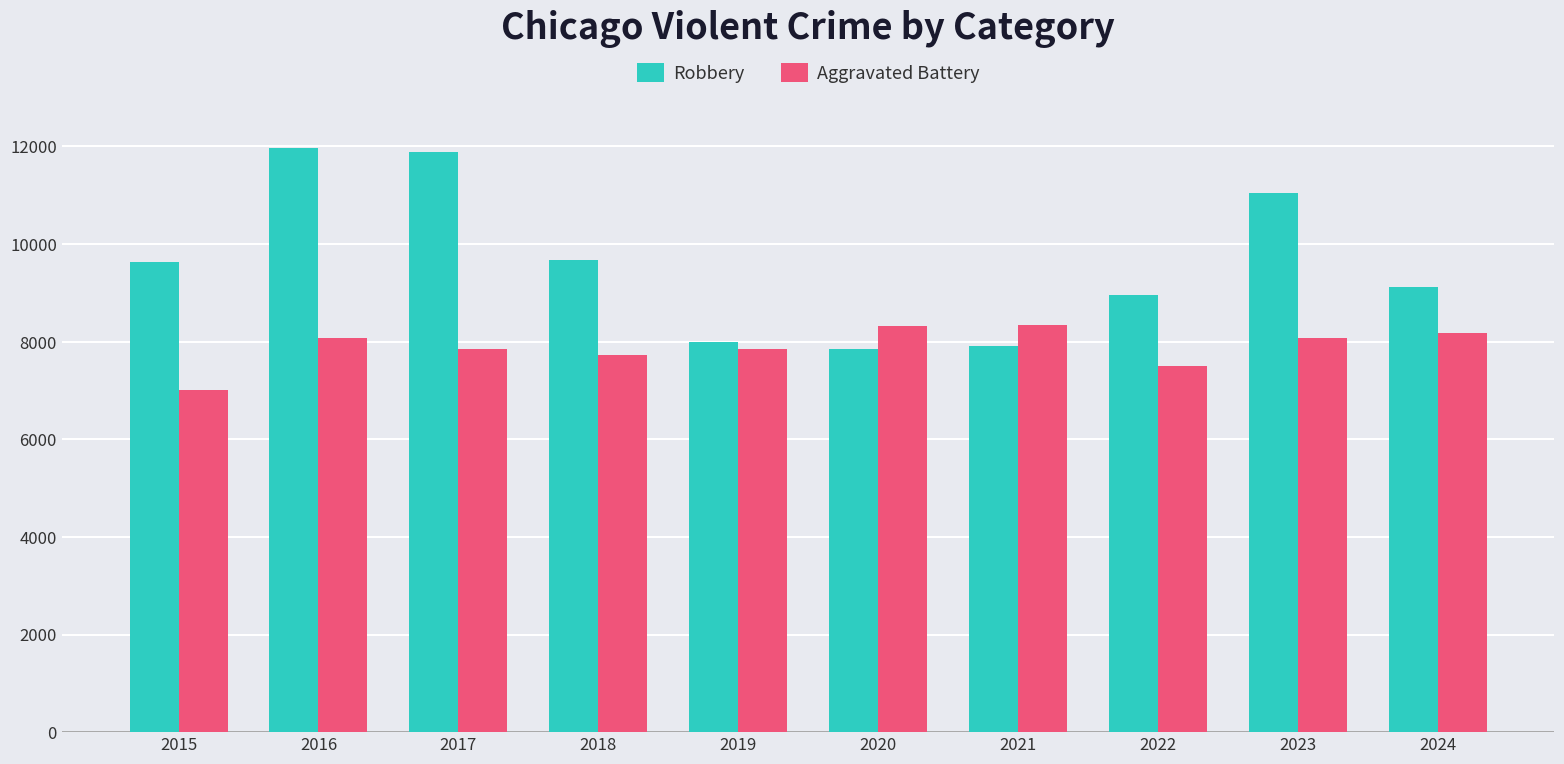

What is the greatest value displayed?

11960